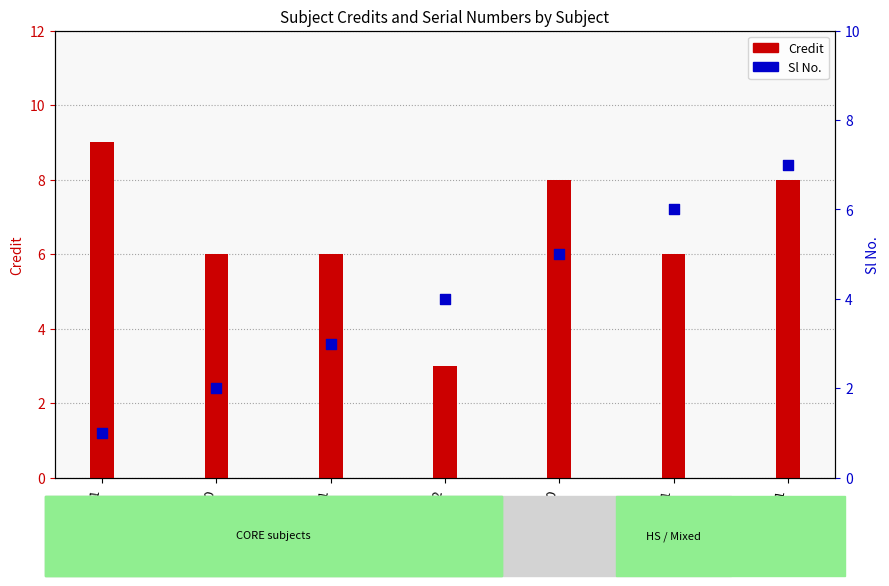

Which series has the largest total across all categories?

Credit